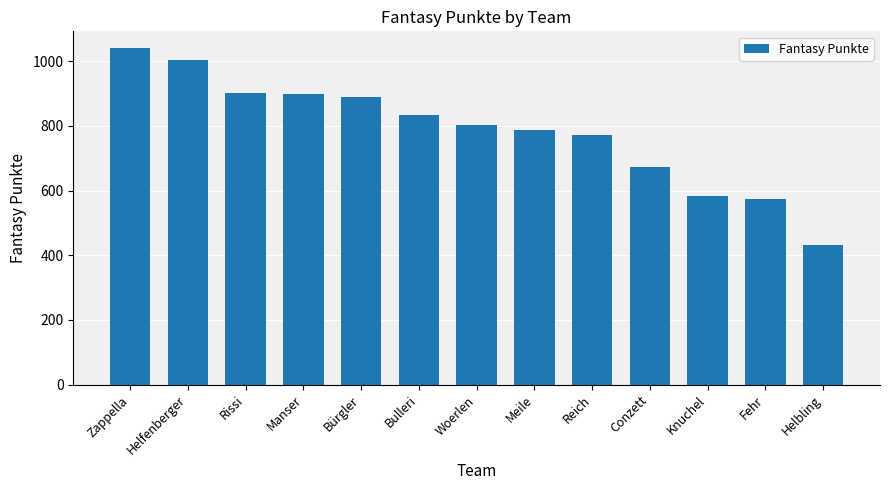

Which category has the lowest value across all series?

Helbling